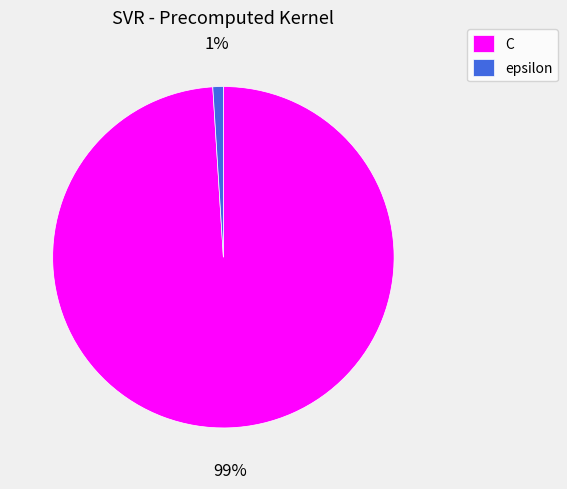

What percentage is the epsilon slice, to the nearest percent?

1%